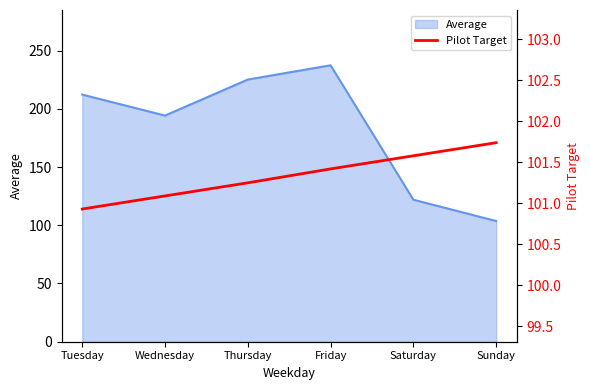

Which category has the highest value in the Average series?

Friday